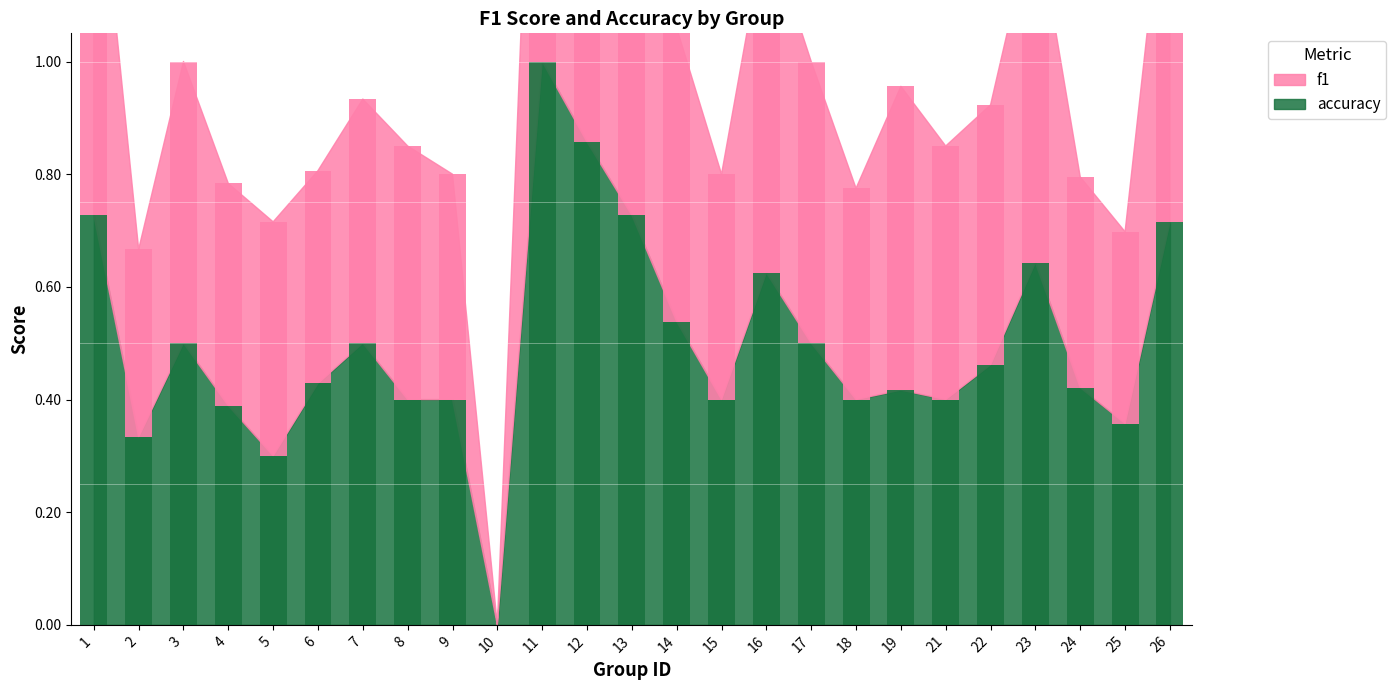

List the labels in order of f1 value, smallest first.

10, 2, 25, 24, 18, 6, 4, 9, 15, 5, 7, 8, 21, 22, 3, 17, 14, 19, 16, 23, 26, 1, 13, 12, 11